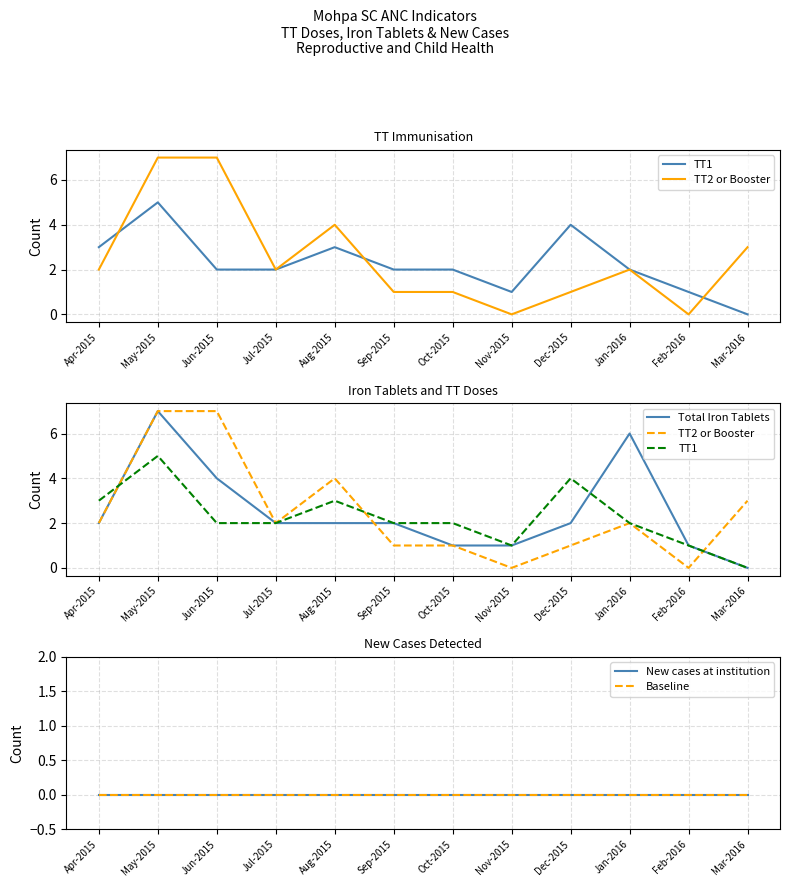

What is the sum of the TT2 or Booster values at Nov-2015 and Jun-2015?

7